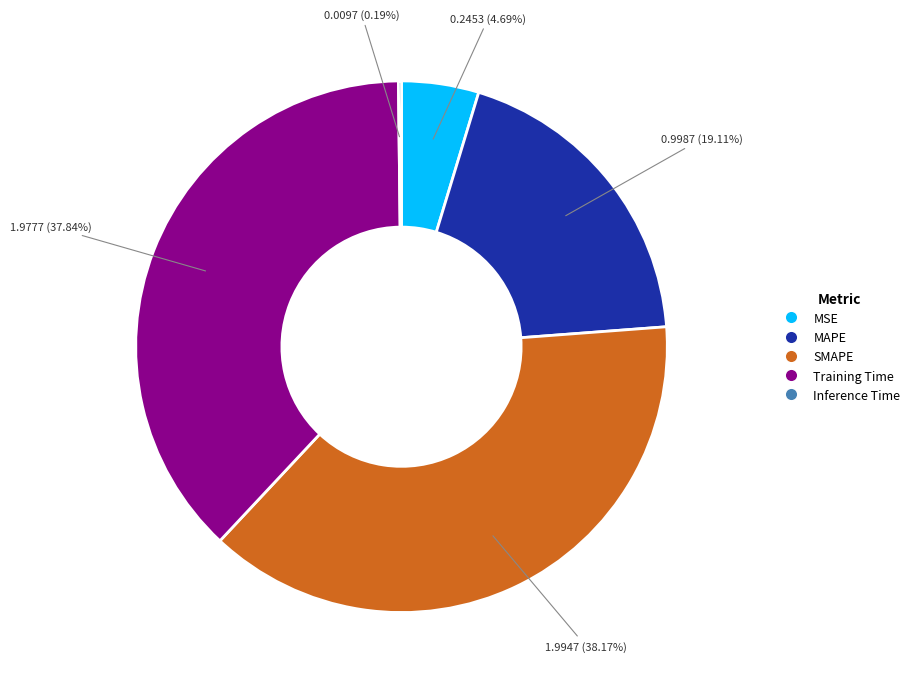

Between MSE and SMAPE, which is larger?

SMAPE